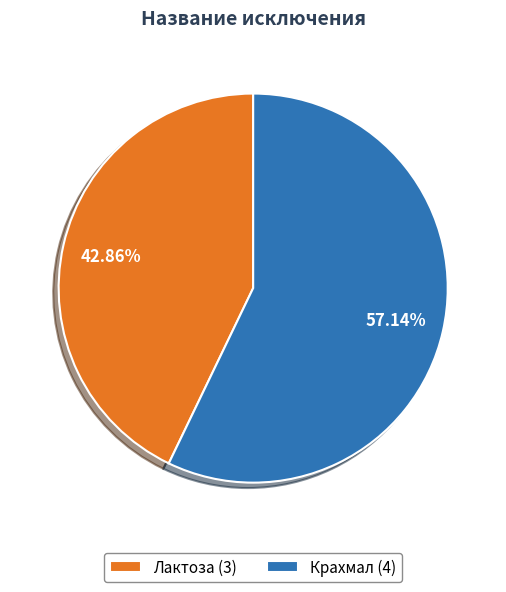

Approximately how many times larger is the value at Крахмал (4) compared to Лактоза (3)?

1.3